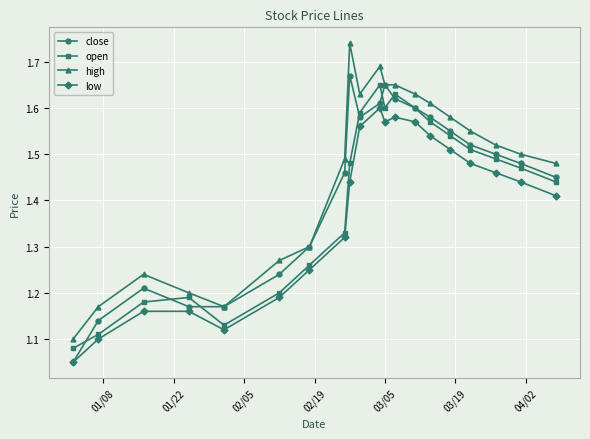

List the series in order of their overall mean, highest first.

high, close, open, low